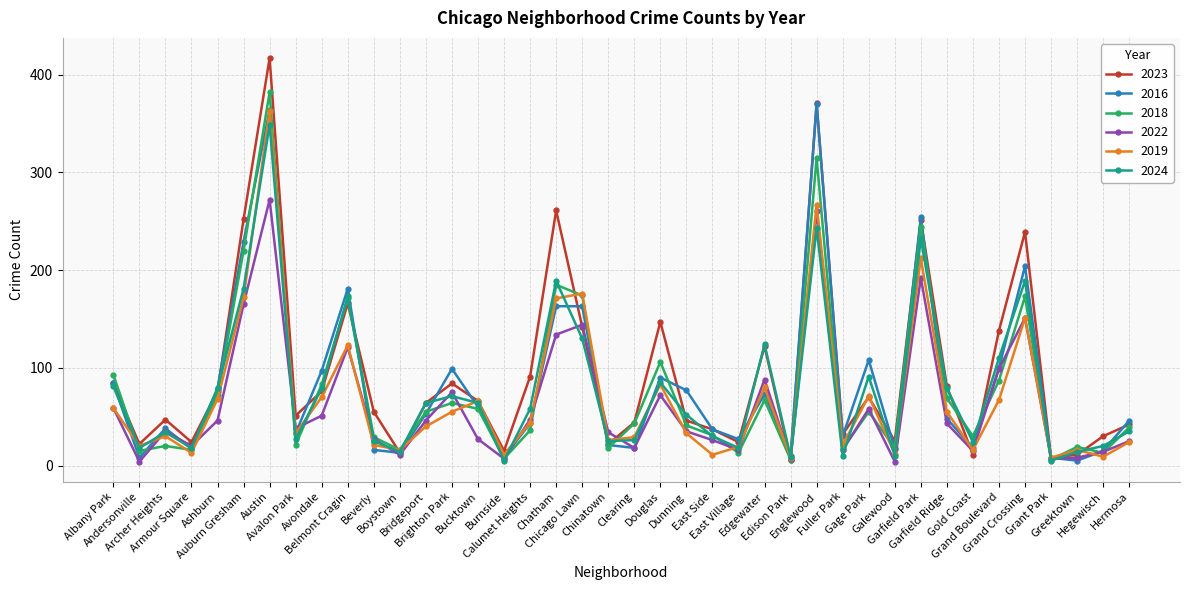

What is the highest value of the 2018 series?

382